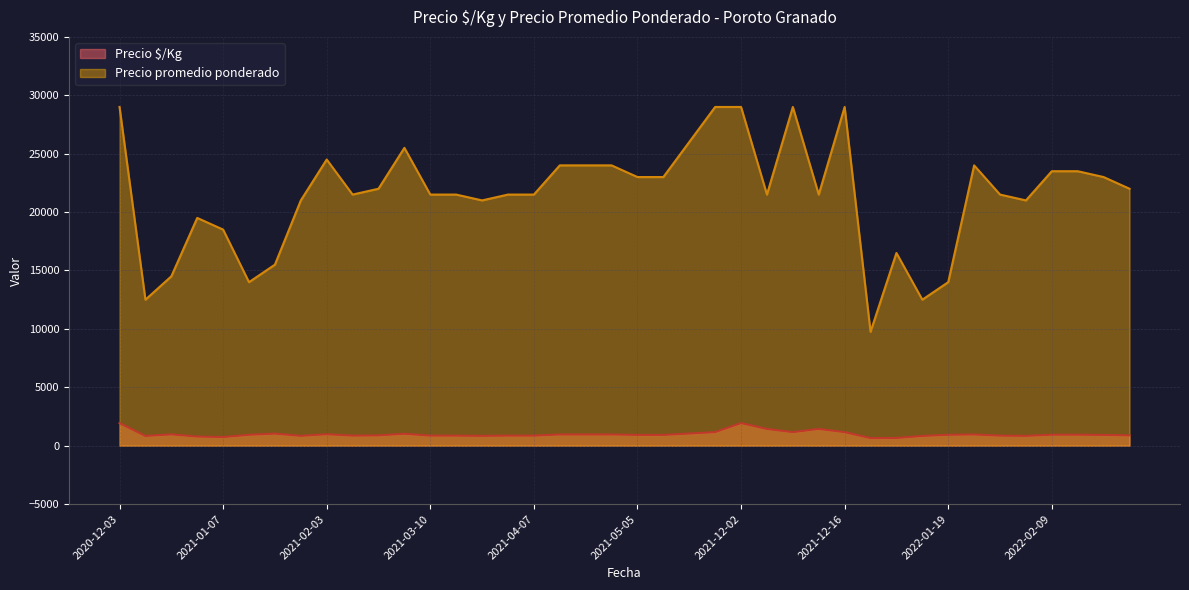

What is the smallest value displayed?

650